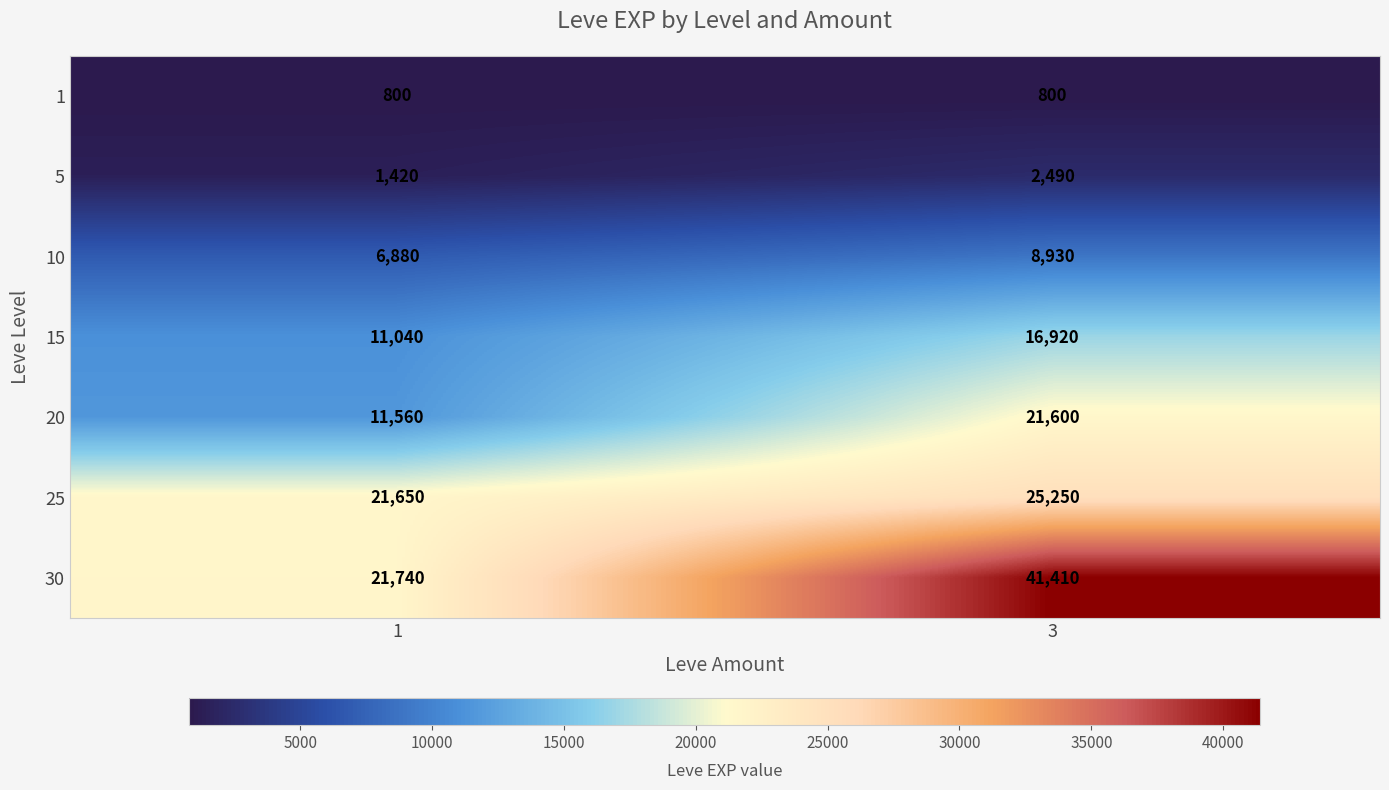

The value of 5 at 3 is 2490. True or false?

True